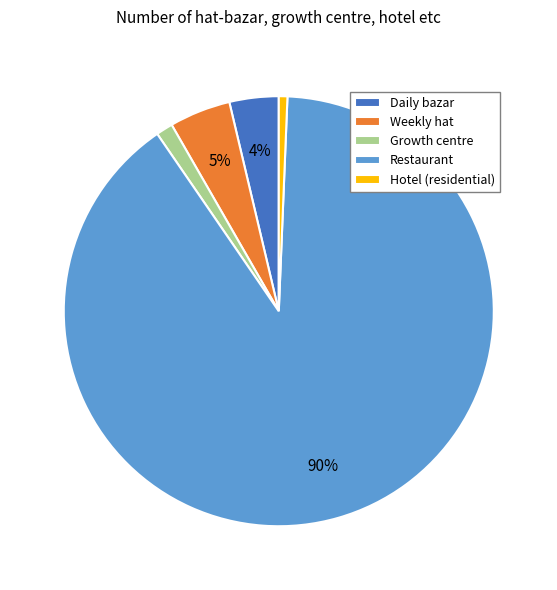

To the nearest percent, what is the average slice percentage?

20%